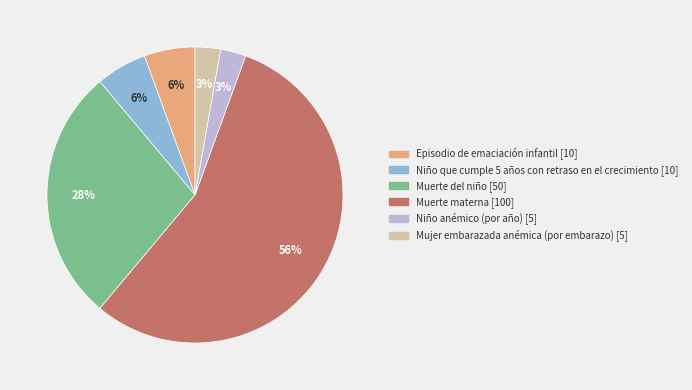

Count the number of slices in the pie.

6